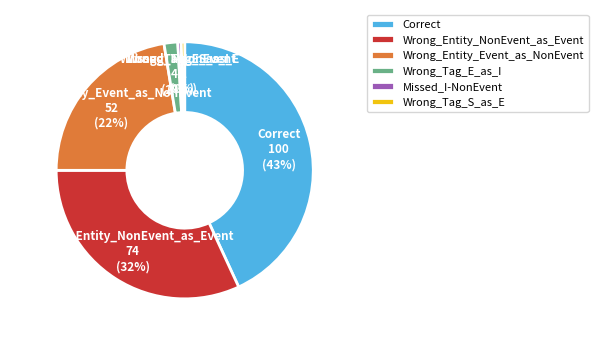

What is the ratio of the value at Wrong_Entity_NonEvent_as_Event to the value at Missed_I-NonEvent?

74.0